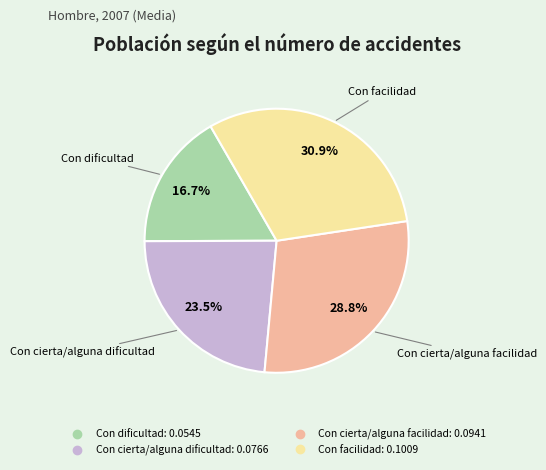

To the nearest percent, what percentage of the pie is Con facilidad?

31%